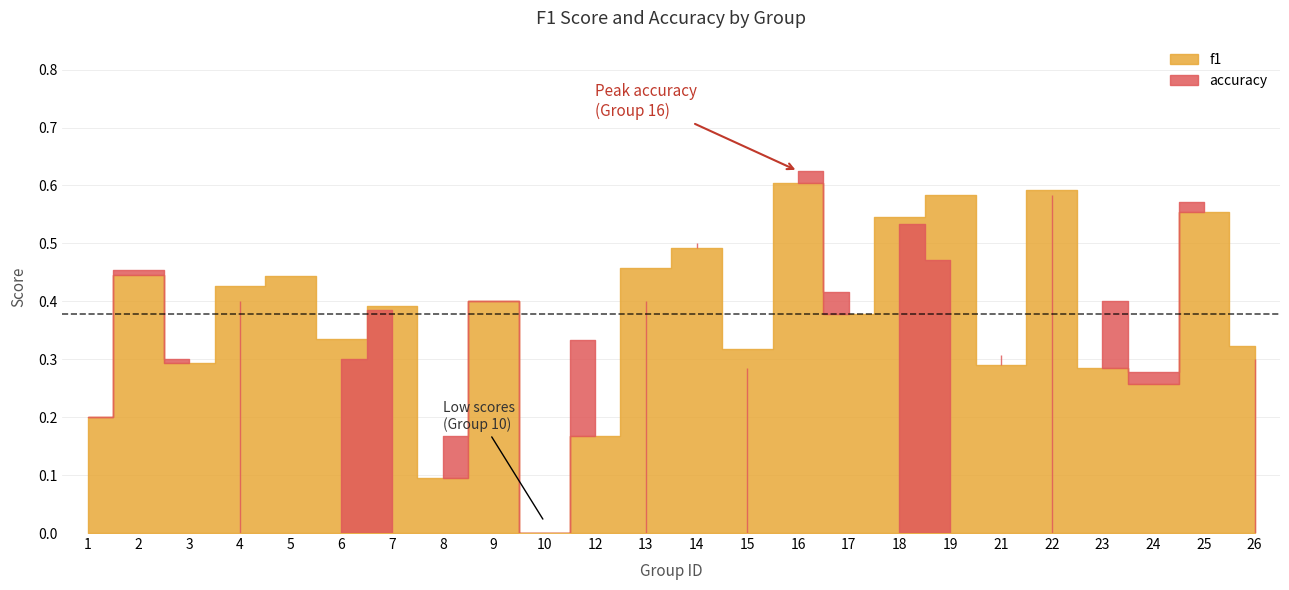

True or false: accuracy has more than 1 points higher than both neighbors.

True